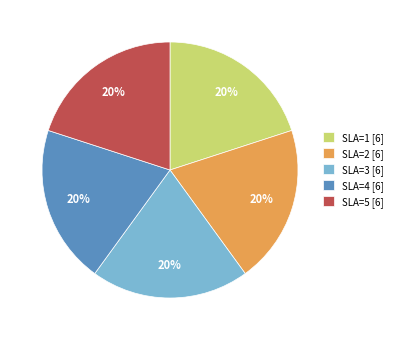

To the nearest percent, what is the difference between the largest and smallest slice percentages?

0%